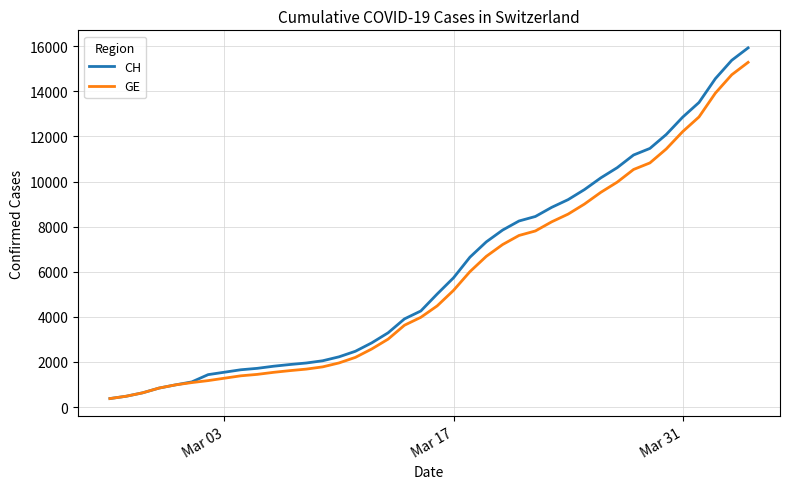

Which series has the largest range (max minus min)?

CH